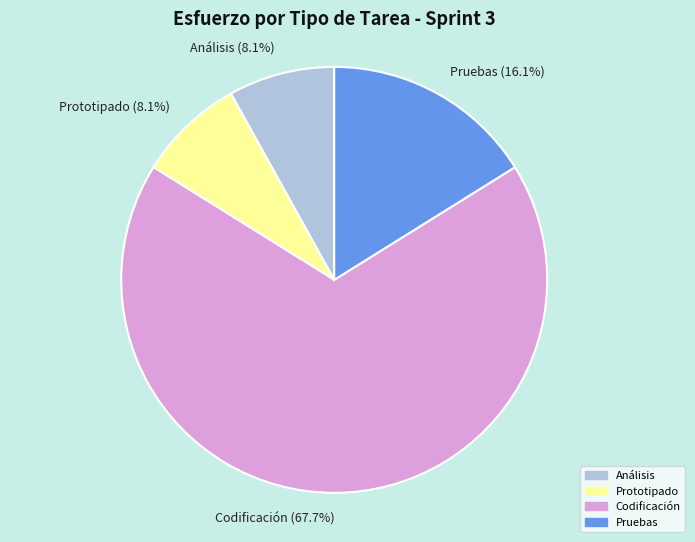

Is there any slice that represents more than half of the pie?

Yes